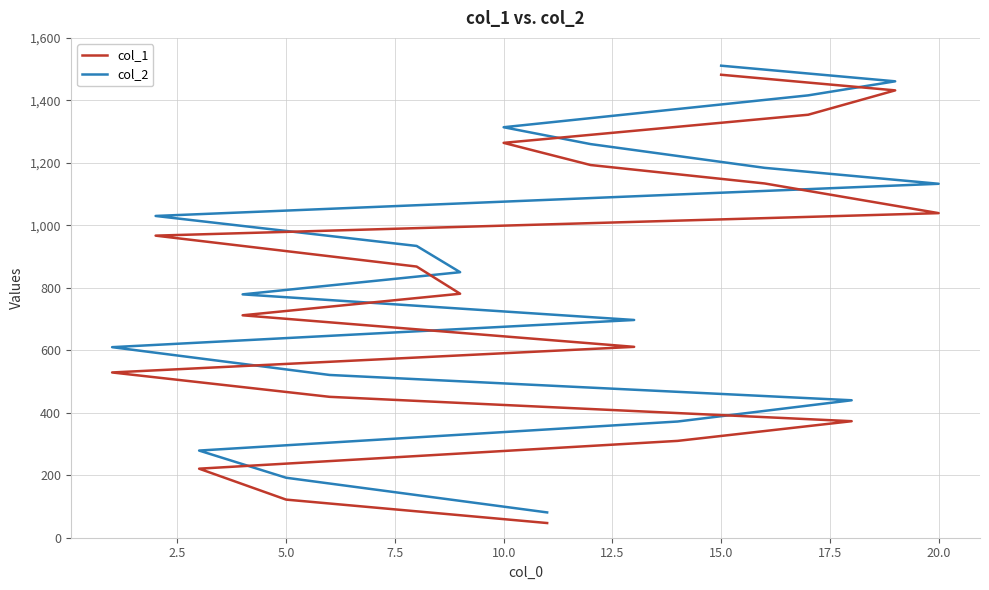

Is this an area chart (filled region under the line)?

No